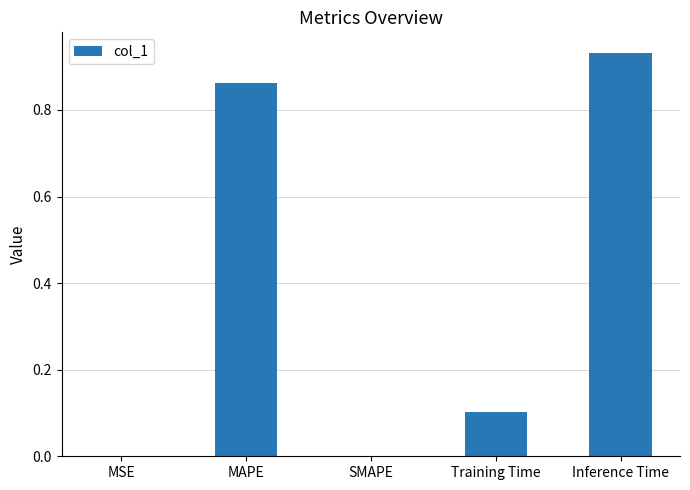

Which label corresponds to the largest value in the chart?

Inference Time